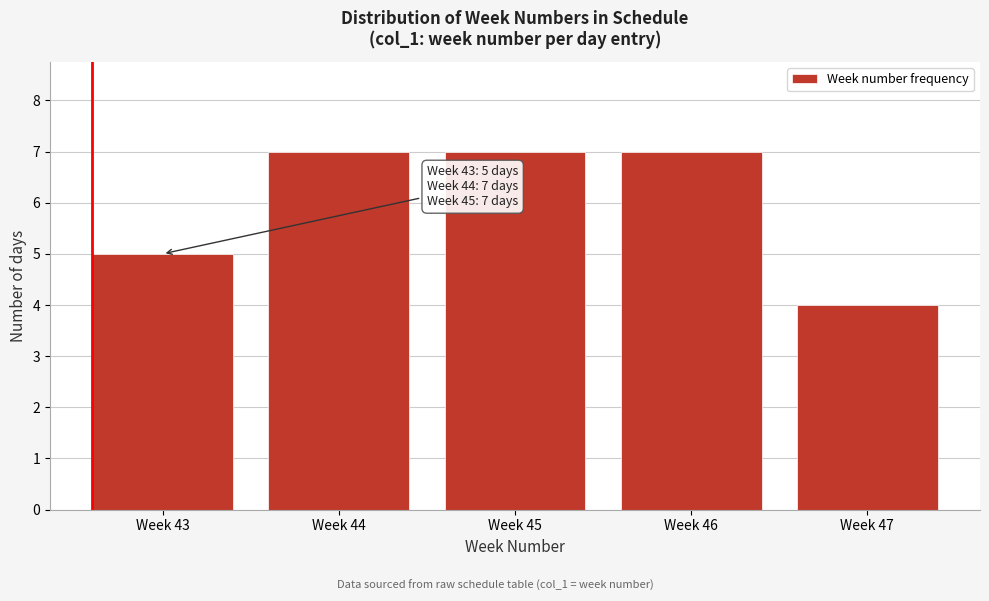

Reading right to left, list all the values displayed in this chart.

4	7	7	7	5